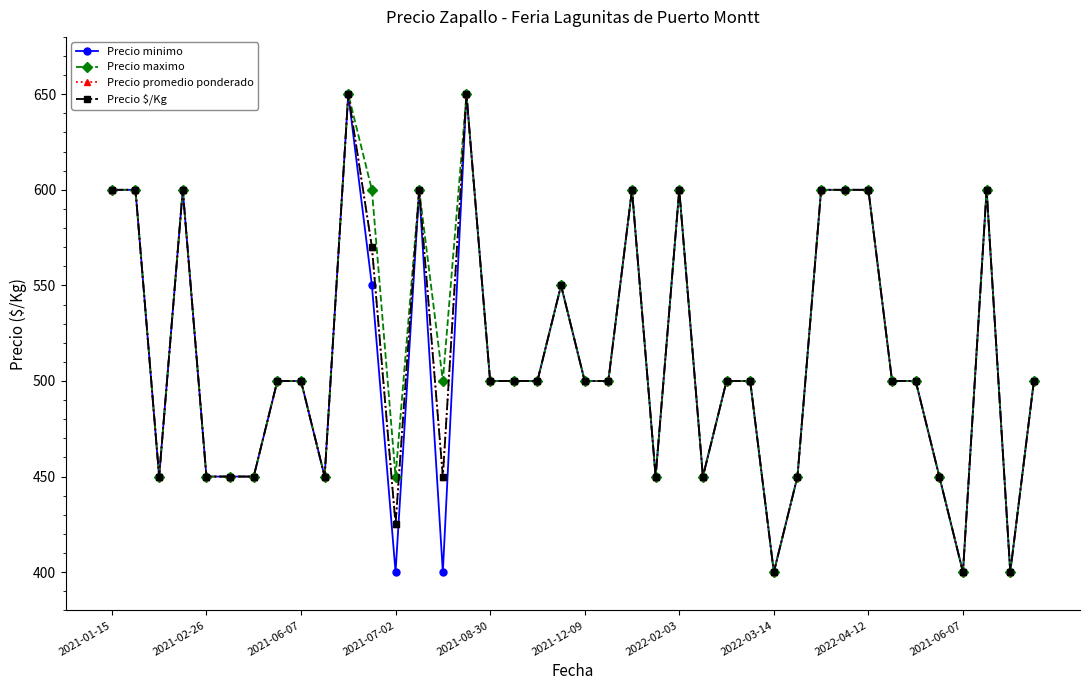

What is the difference between the maximum and minimum values in the Precio $/Kg series?

250